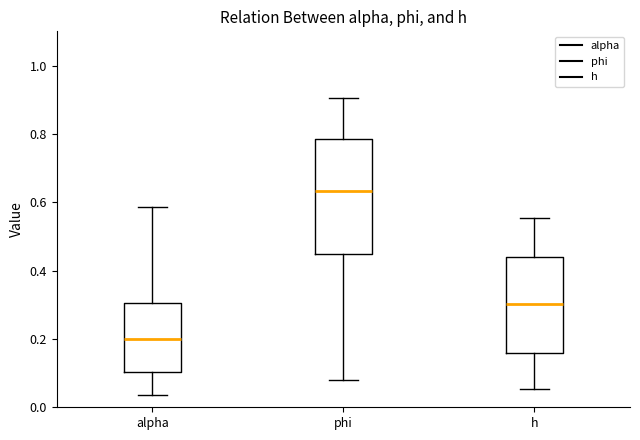

Where does the median line of the box for phi sit on the y-axis? The values are not printed on the chart, so give them approximately, as read against the axis.

0.64